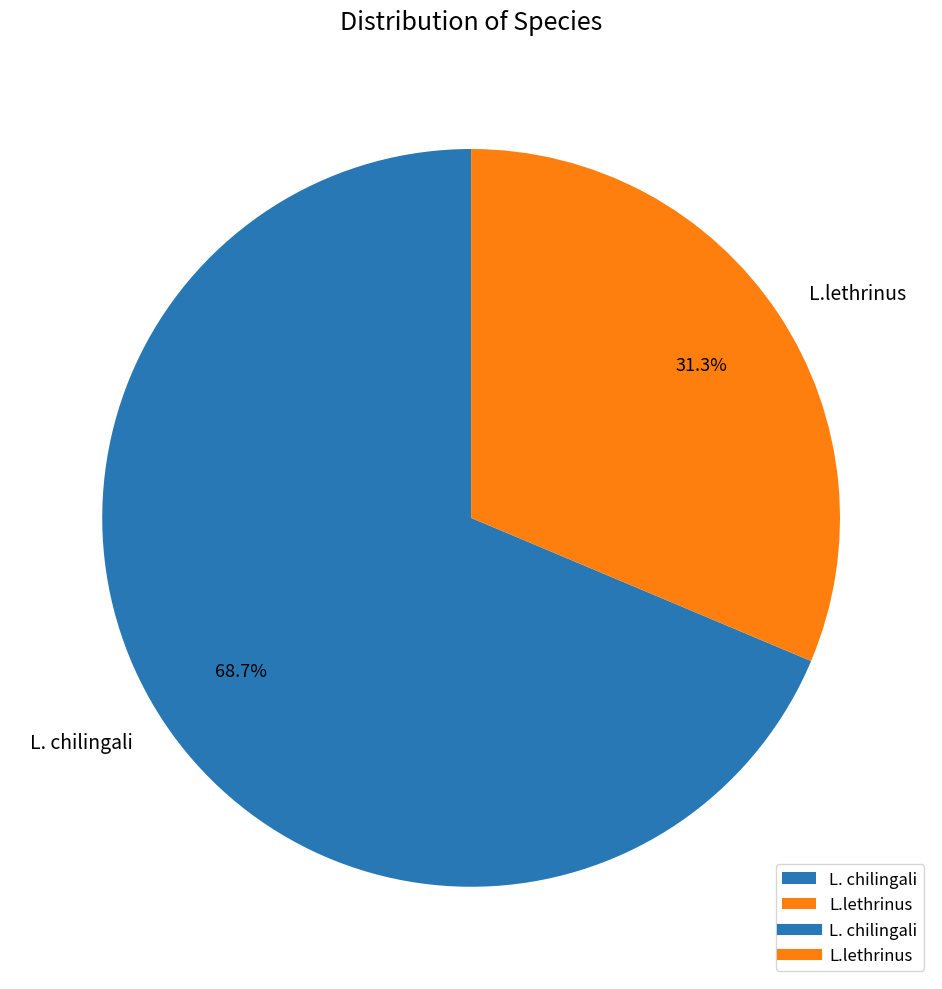

The L.lethrinus slice represents 31% of the pie. True or false?

True